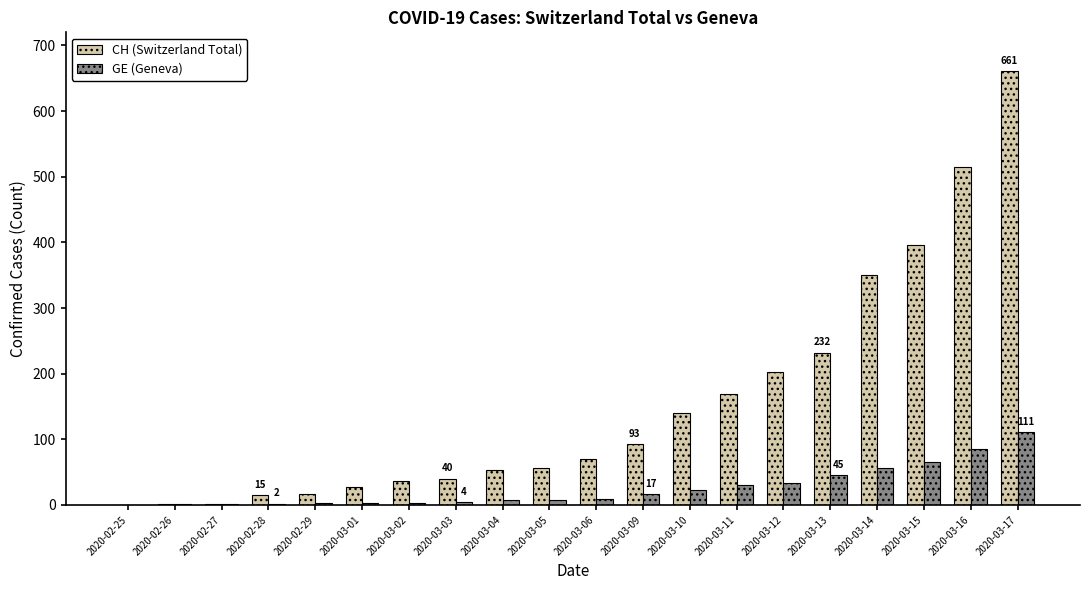

At which category is the sum across all series the highest?

2020-03-17